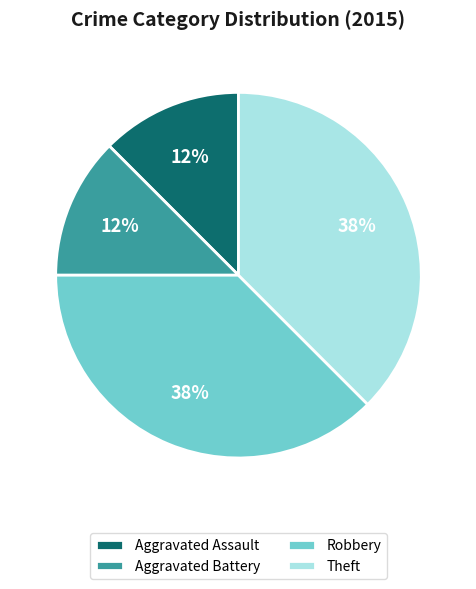

Is there a majority slice in this chart?

No